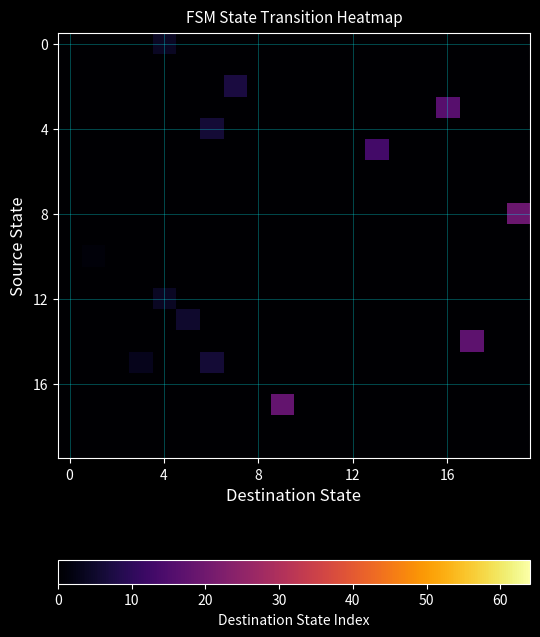

At how many categories does at least one series exceed 7?

5